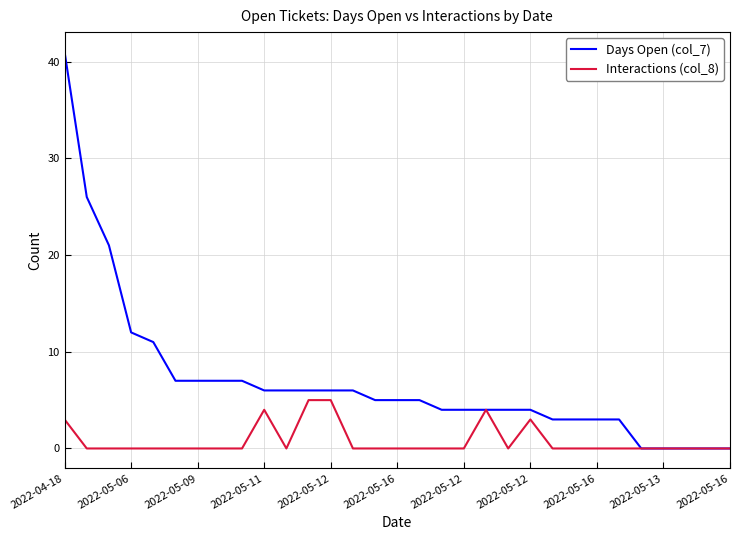

What is the difference between the maximum and minimum values in the Days Open (col_7) series?

41